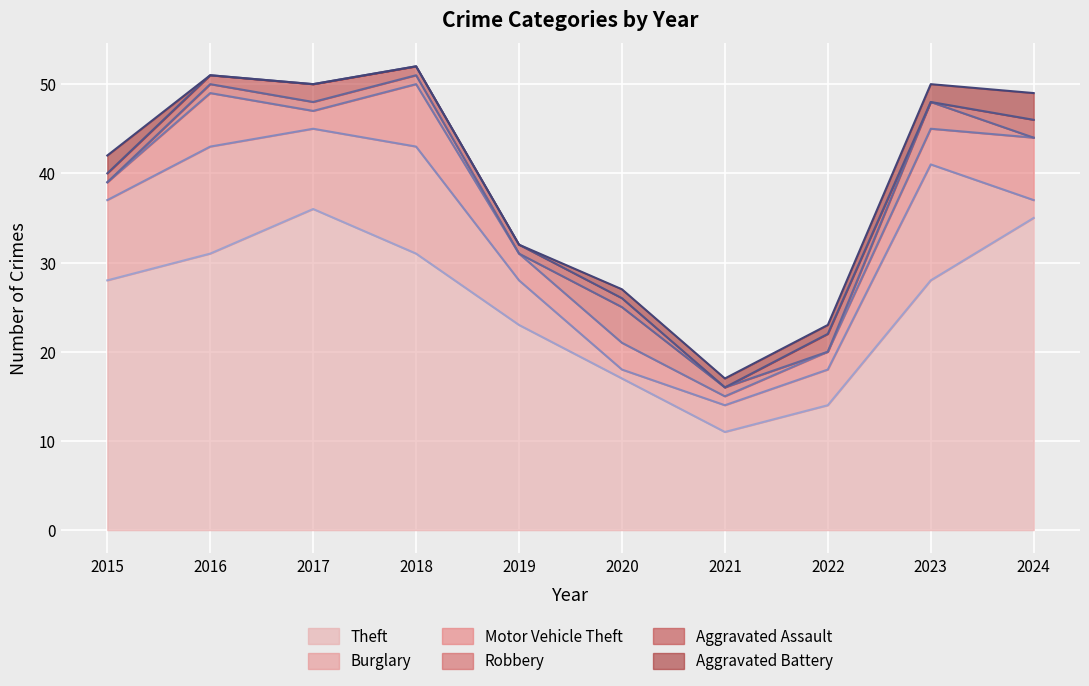

Is it true that Burglary equals 0 at 2020?

False